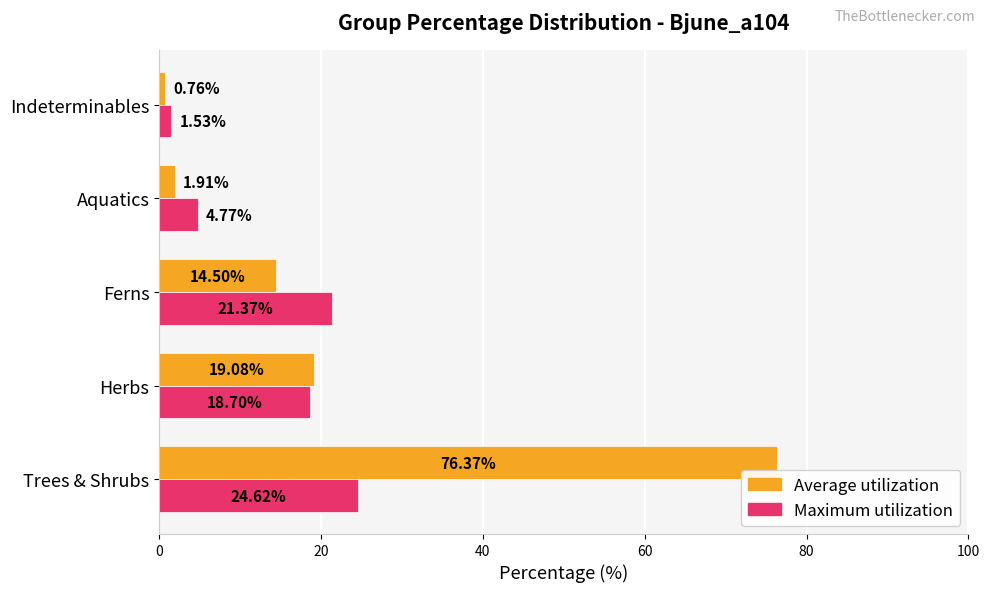

At which category does the chart reach its peak across all series?

Trees & Shrubs